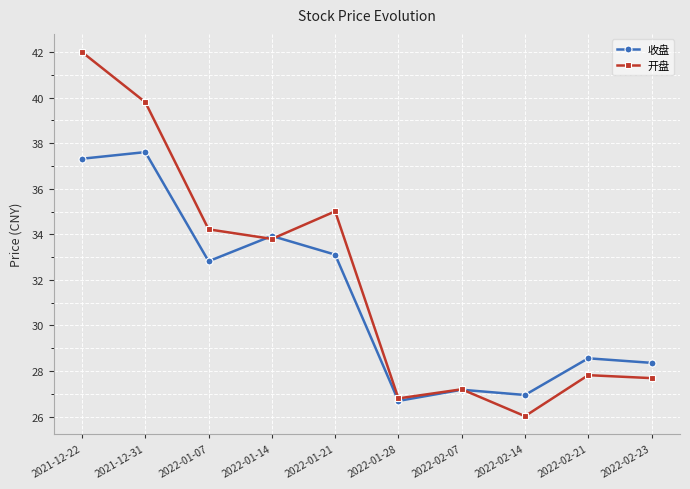

What are all the series names shown in the legend?

收盘, 开盘